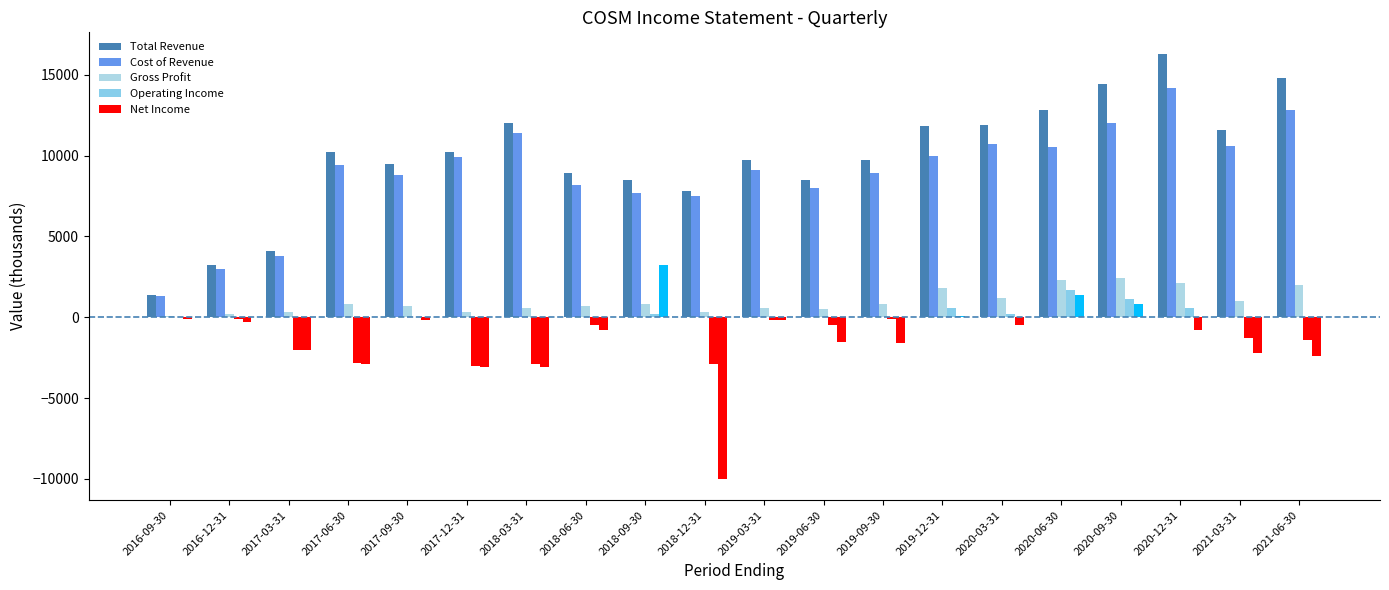

Are the bars horizontal?

No